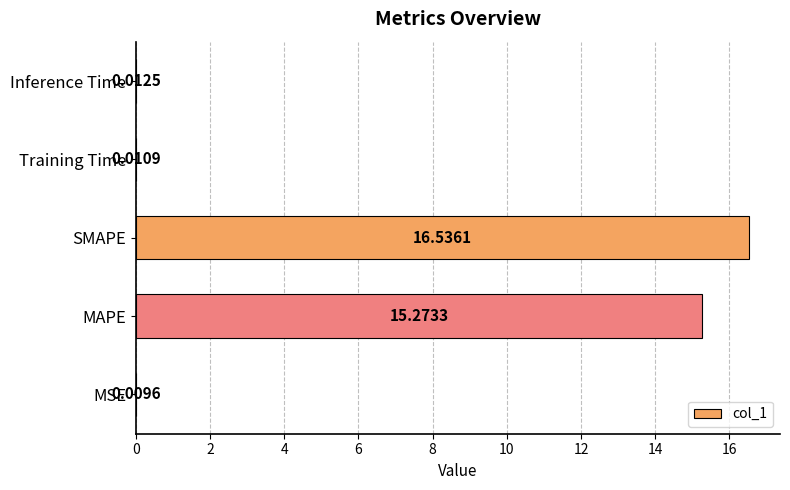

What is the sum of the values at SMAPE and Inference Time?

16.5